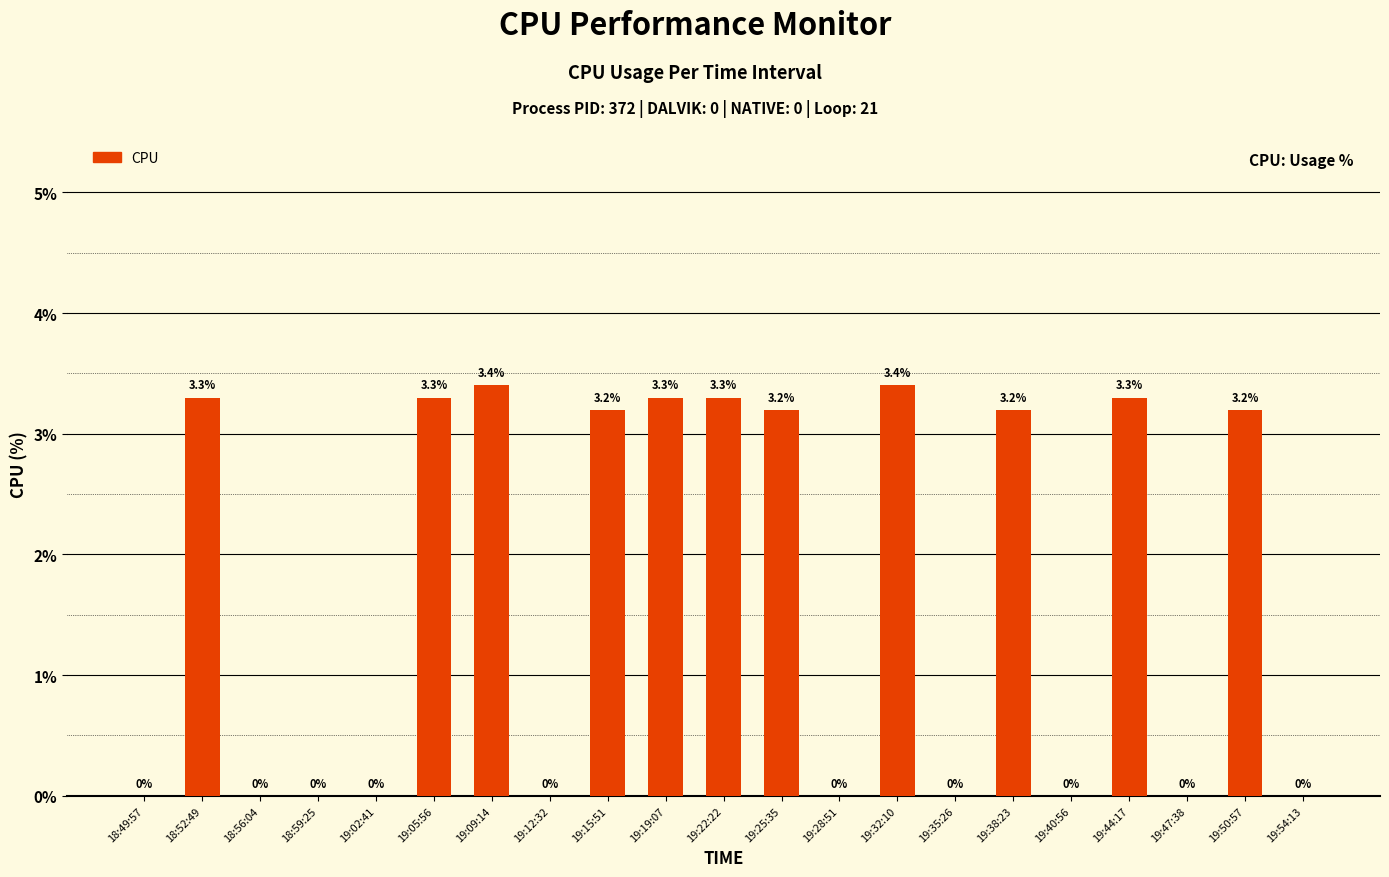

What value does the data have at 19:32:10?

3.4